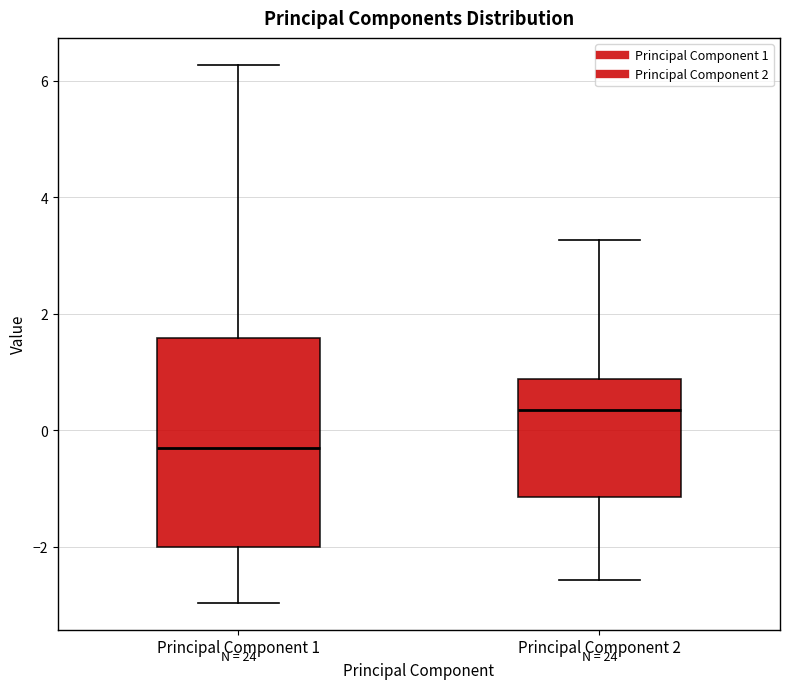

Reading left to right, read every box against the y-axis: the position of its median line, the range the box covers, and the ends of its whiskers. The values are not printed on the chart, so give them approximately, as read against the axis.

Principal Component 1: median -0.4, box -2.0 to 1.6, whiskers -3.0 to 6.2
Principal Component 2: median 0.4, box -1.2 to 0.8, whiskers -2.6 to 3.2